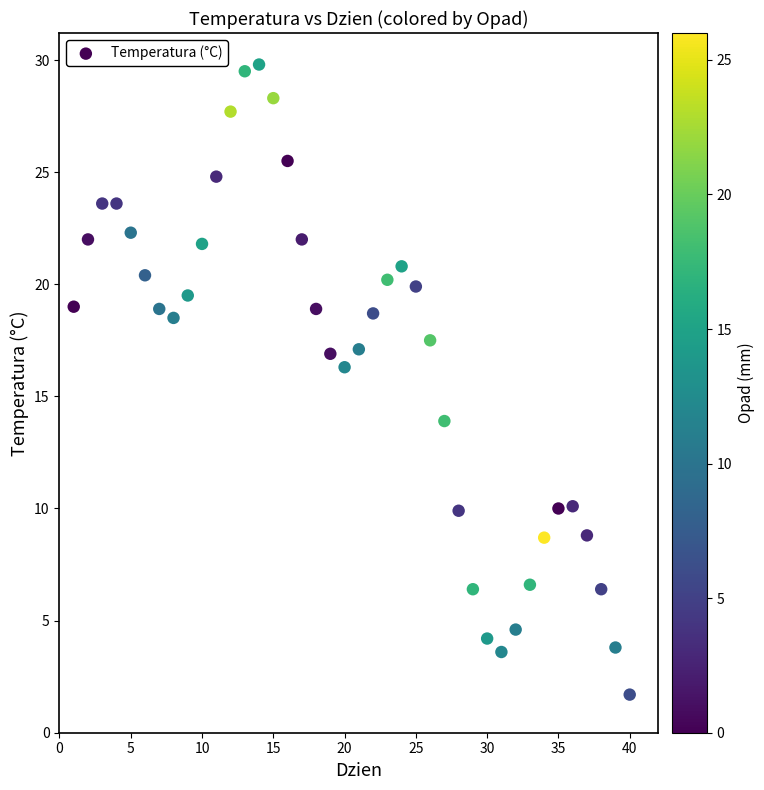

What is the range of Y values (max minus min)?

28.1